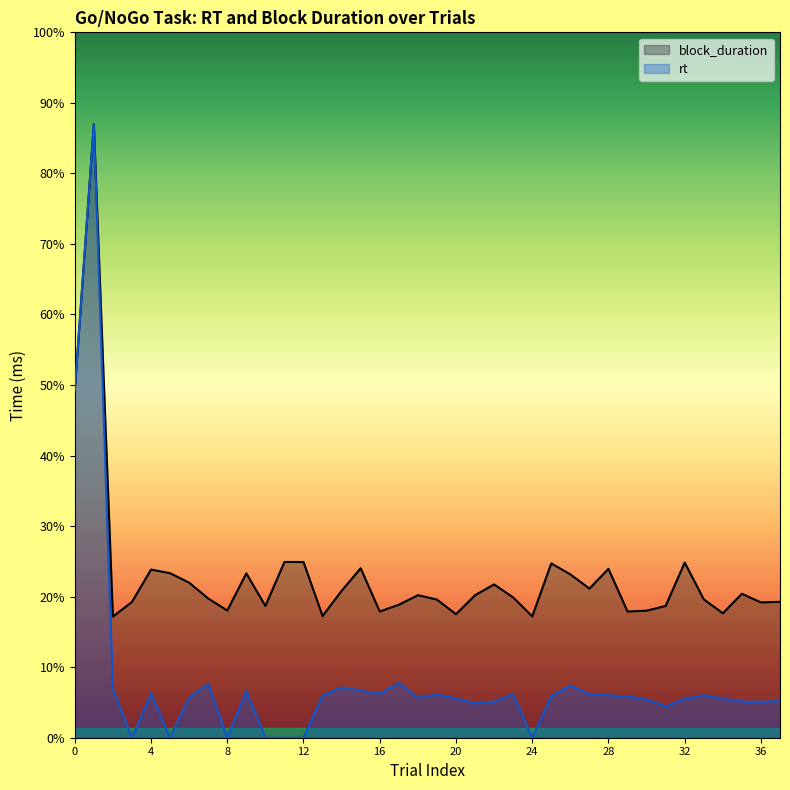

The block_duration series shows 1312 at 6. True or false?

True